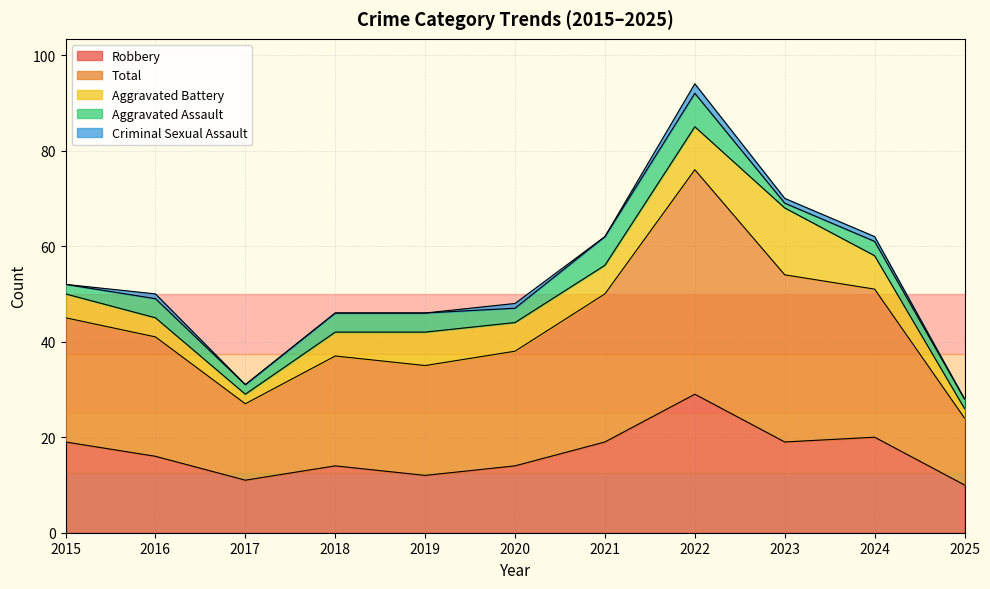

What is the sum of all Criminal Sexual Assault values?

6